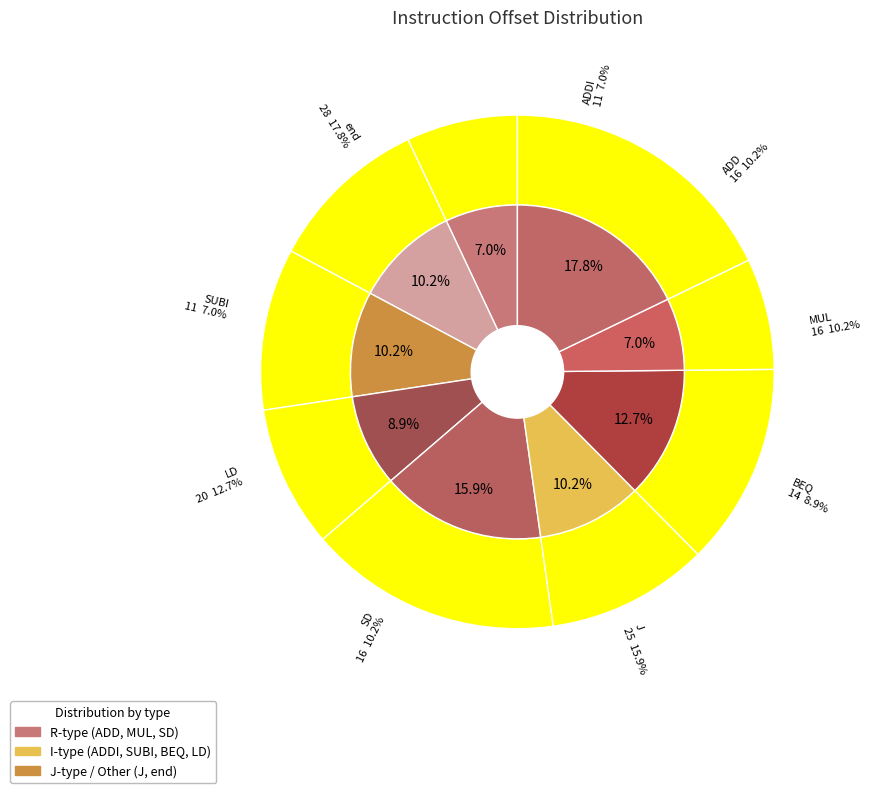

Is the sum of J and SUBI greater than half?

No